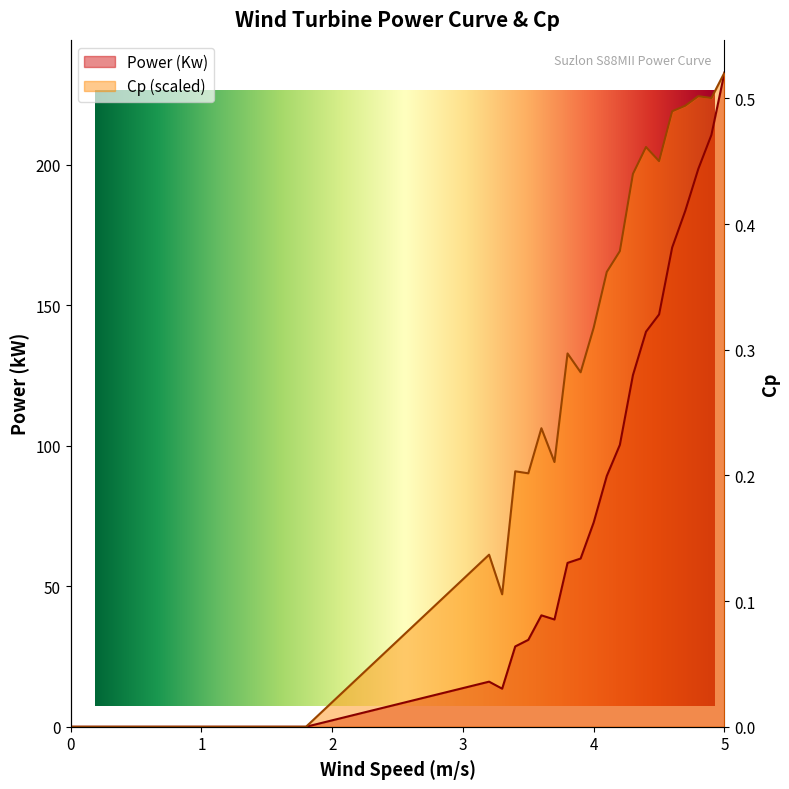

At which category does Cp reach its first local valley?

3.3